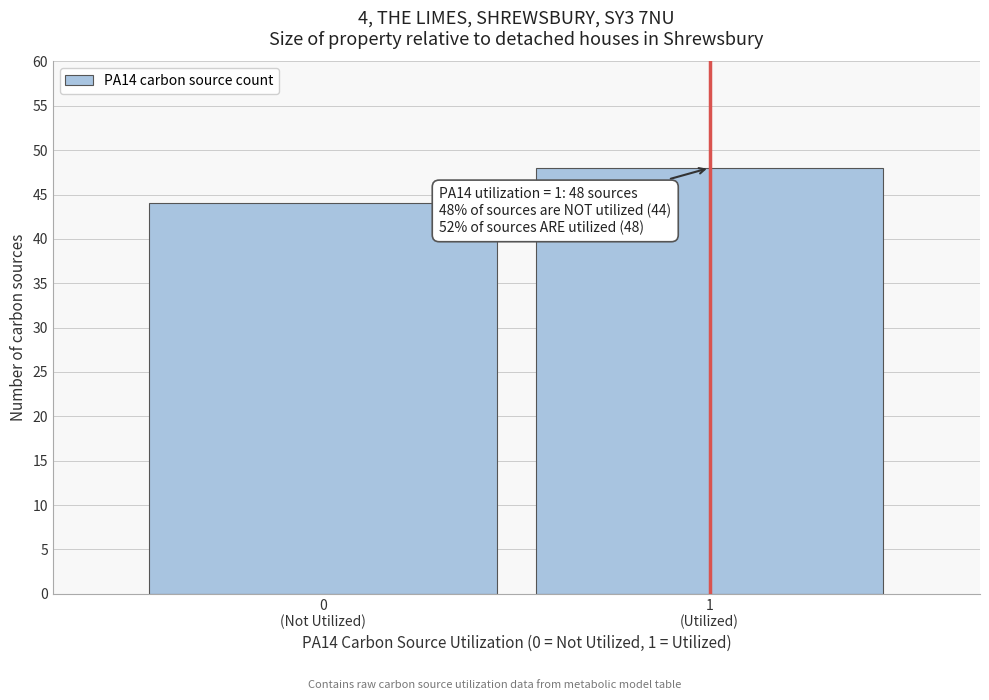

Reading left to right, extract all data points from this chart.

44	48